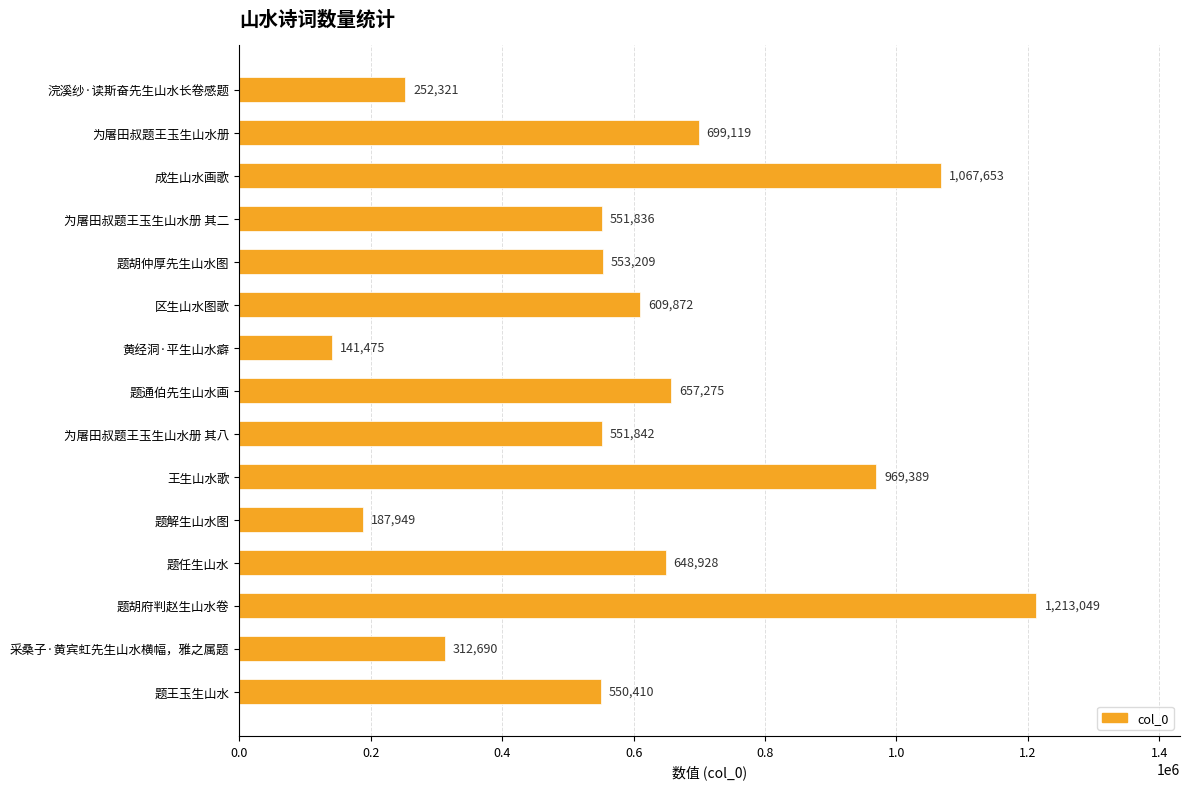

Rank the categories by value from highest to lowest.

题胡府判赵生山水卷, 成生山水画歌, 王生山水歌, 为屠田叔题王玉生山水册, 题通伯先生山水画, 题任生山水, 区生山水图歌, 题胡仲厚先生山水图, 为屠田叔题王玉生山水册 其八, 为屠田叔题王玉生山水册 其二, 题王玉生山水, 采桑子·黄宾虹先生山水横幅，雅之属题, 浣溪纱·读斯奋先生山水长卷感题, 题解生山水图, 黄经洞·平生山水癖